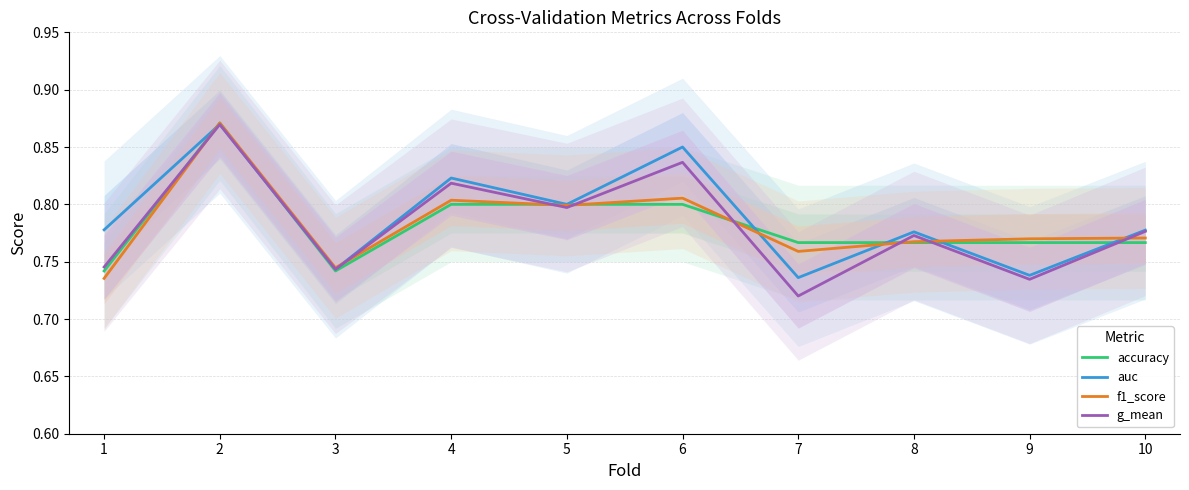

What is the minimum value shown in the chart?

0.7